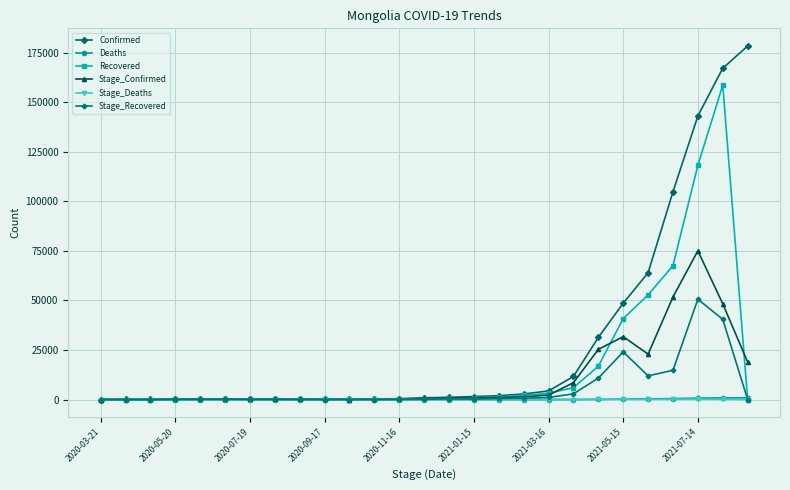

Which series has the largest total across all categories?

Confirmed